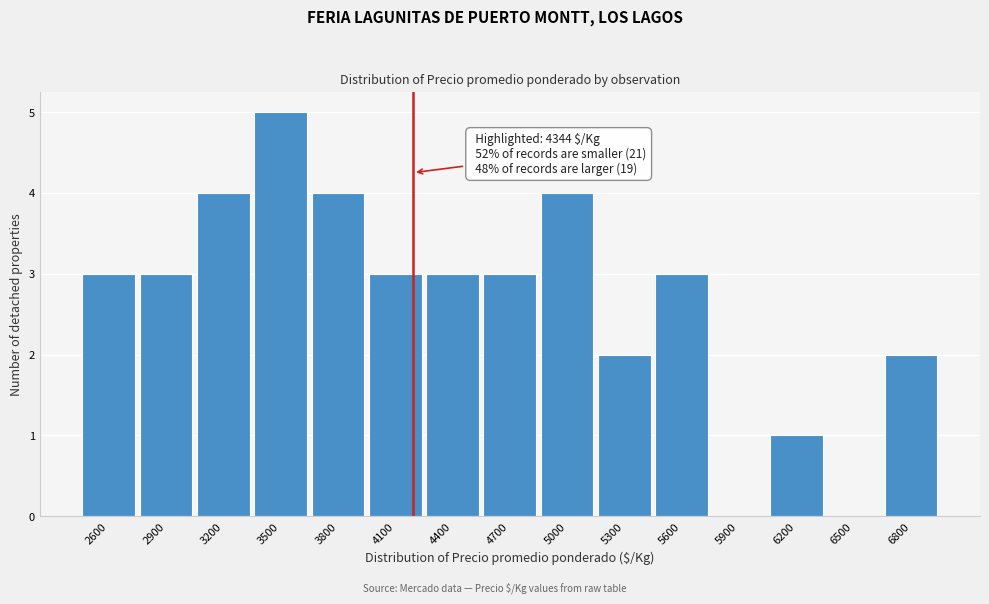

Reading left to right, transcribe all the data shown in this chart.

2600=3	2900=3	3200=4	3500=5	3800=4	4100=3	4400=3	4700=3	5000=4	5300=2	5600=3	5900=0	6200=1	6500=0	6800=2